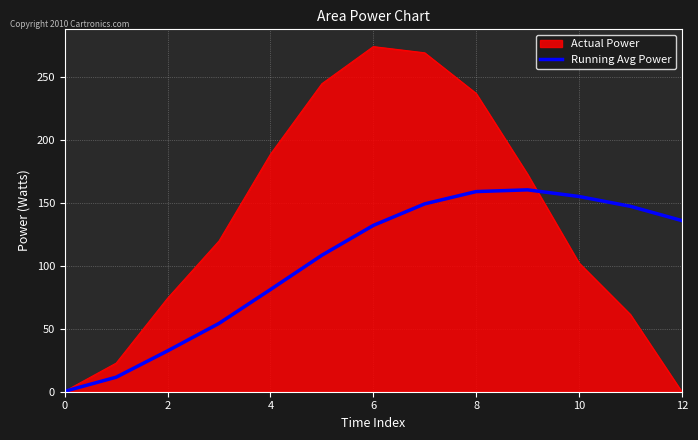

Does the chart display data point markers on the line(s)?

No